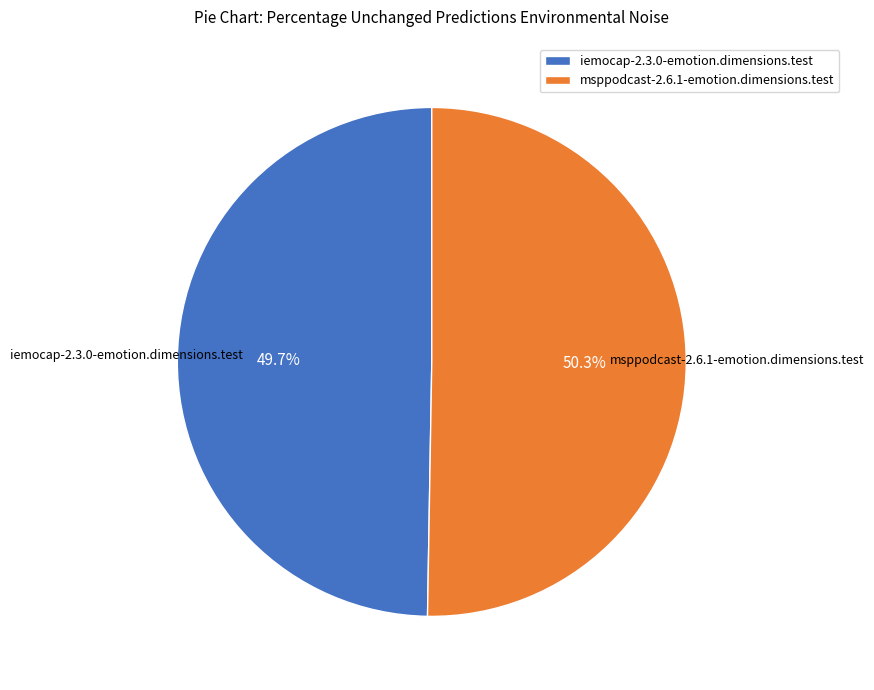

To the nearest percent, what is the combined percentage of msppodcast-2.6.1-emotion.dimensions.test and iemocap-2.3.0-emotion.dimensions.test?

100%